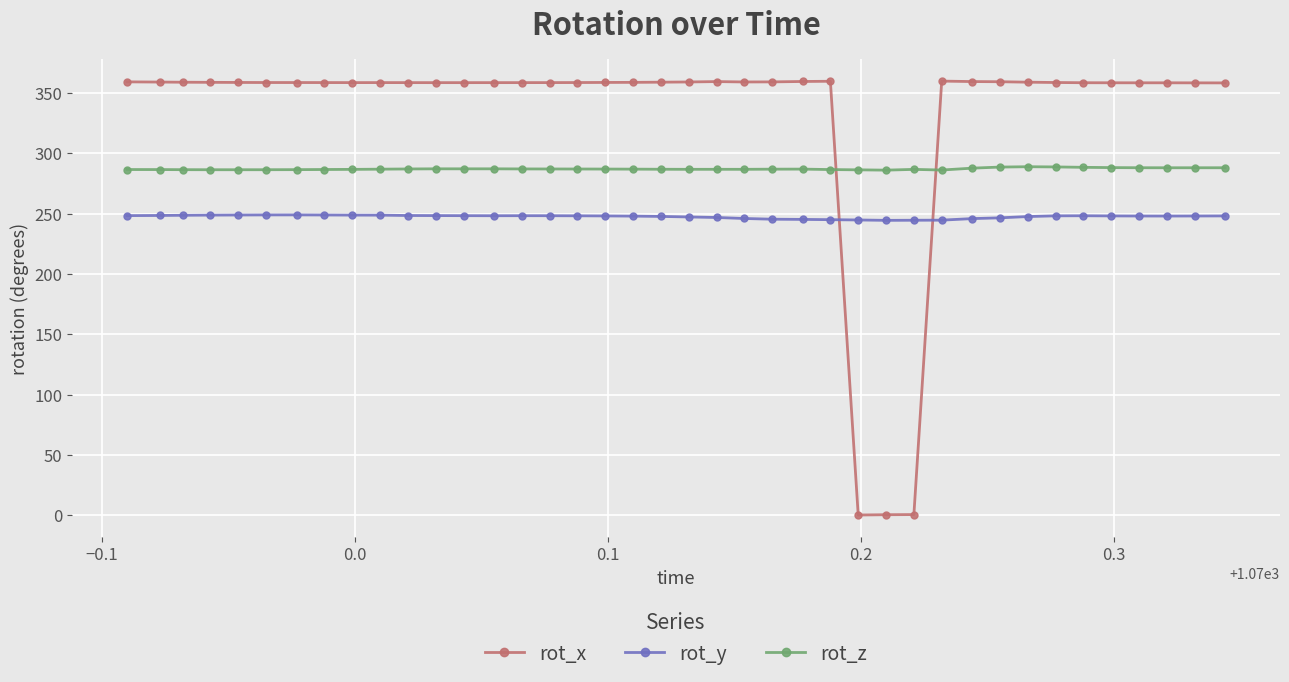

What is the value of the rot_x point at the 40th from the left?

358.4